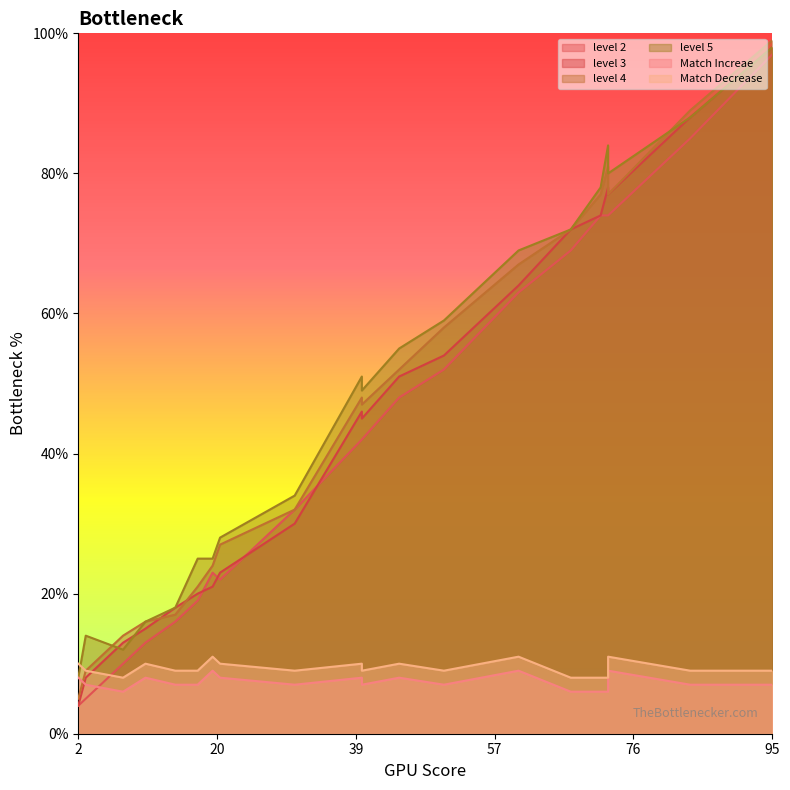

Between 31 and 18, which is larger?

31